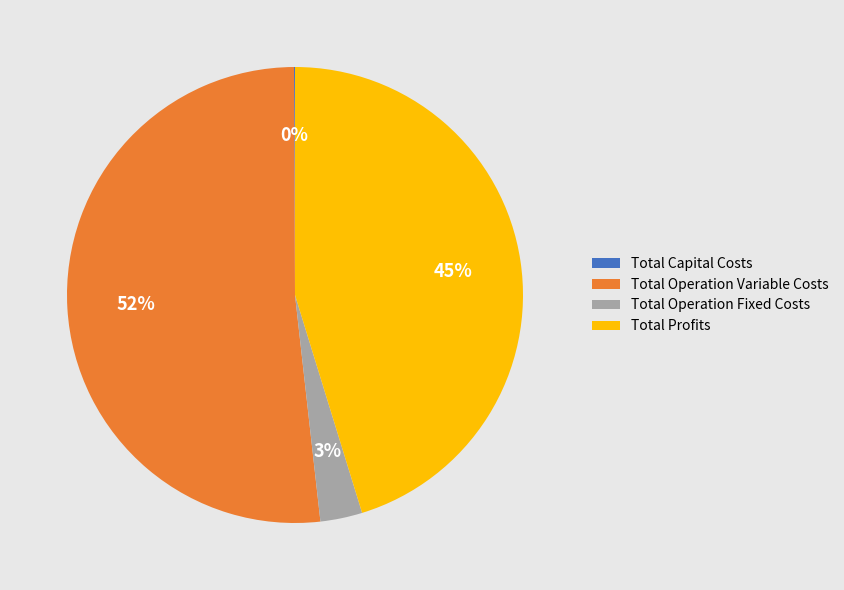

Which has a higher value, Total Operation Fixed Costs or Total Profits?

Total Profits